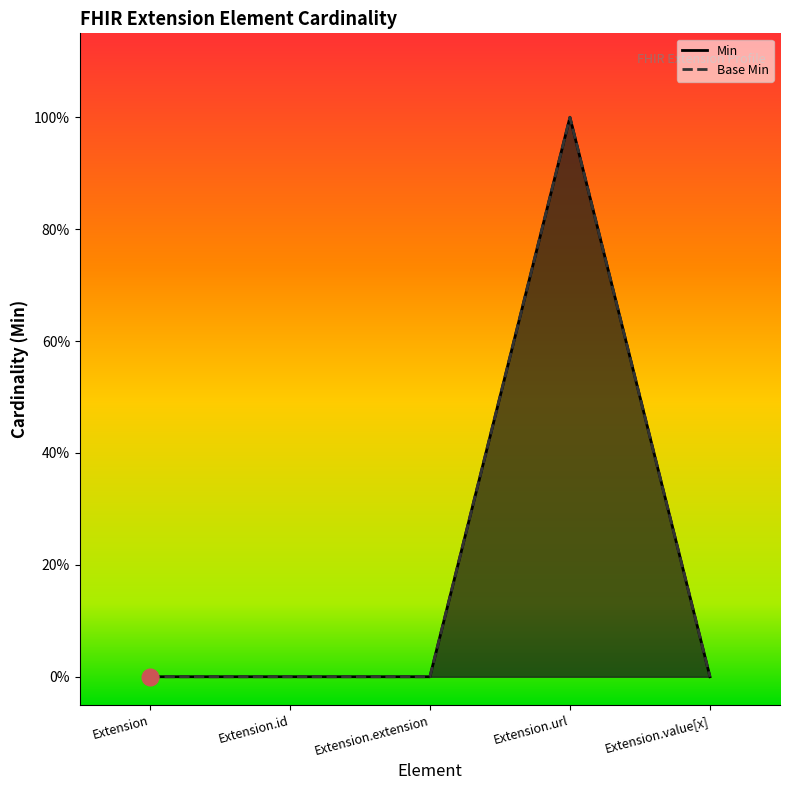

Reading left to right, list all the values displayed in this chart.

Min: Extension=0	Extension.id=0	Extension.extension=0	Extension.url=1	Extension.value[x]=0
Base Min: Extension=0	Extension.id=0	Extension.extension=0	Extension.url=1	Extension.value[x]=0